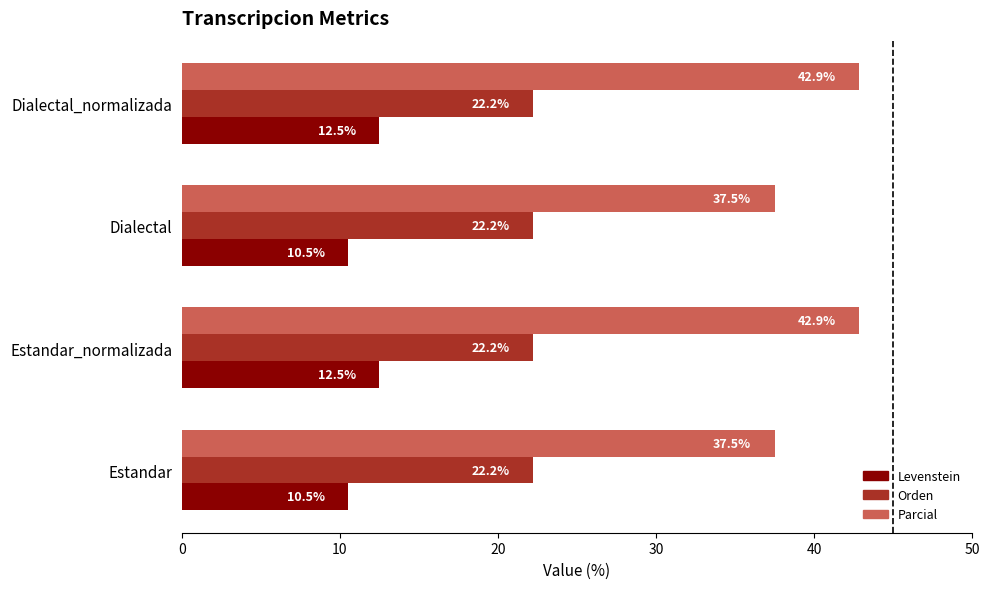

What is the greatest value displayed?

42.9